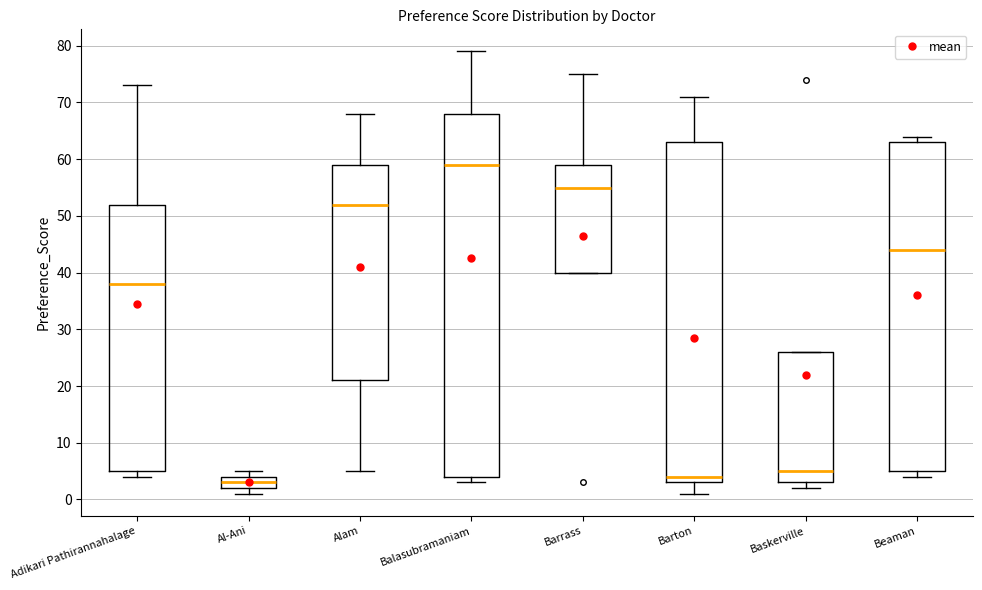

Which box's median line is the lowest?

Al-Ani